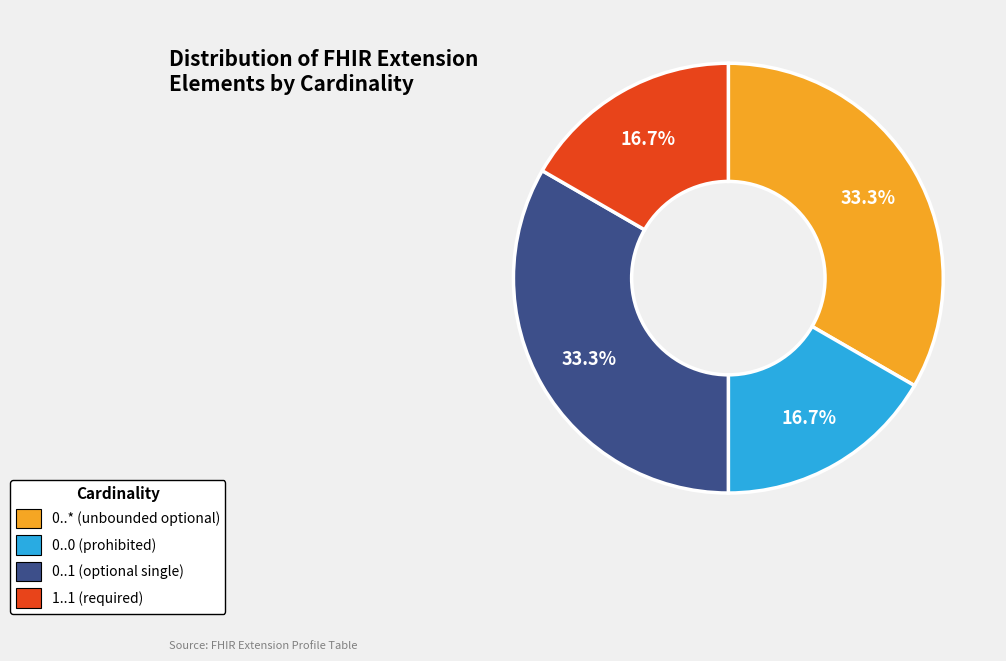

Count the number of slices in the pie.

4